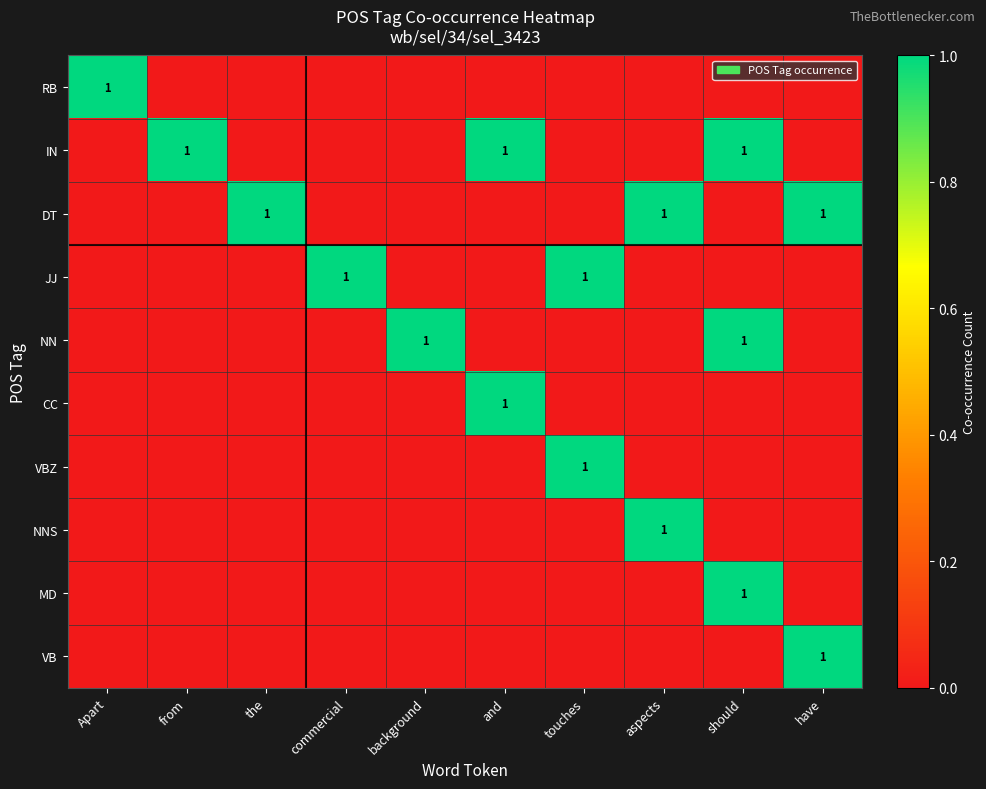

What is the greatest value displayed?

1